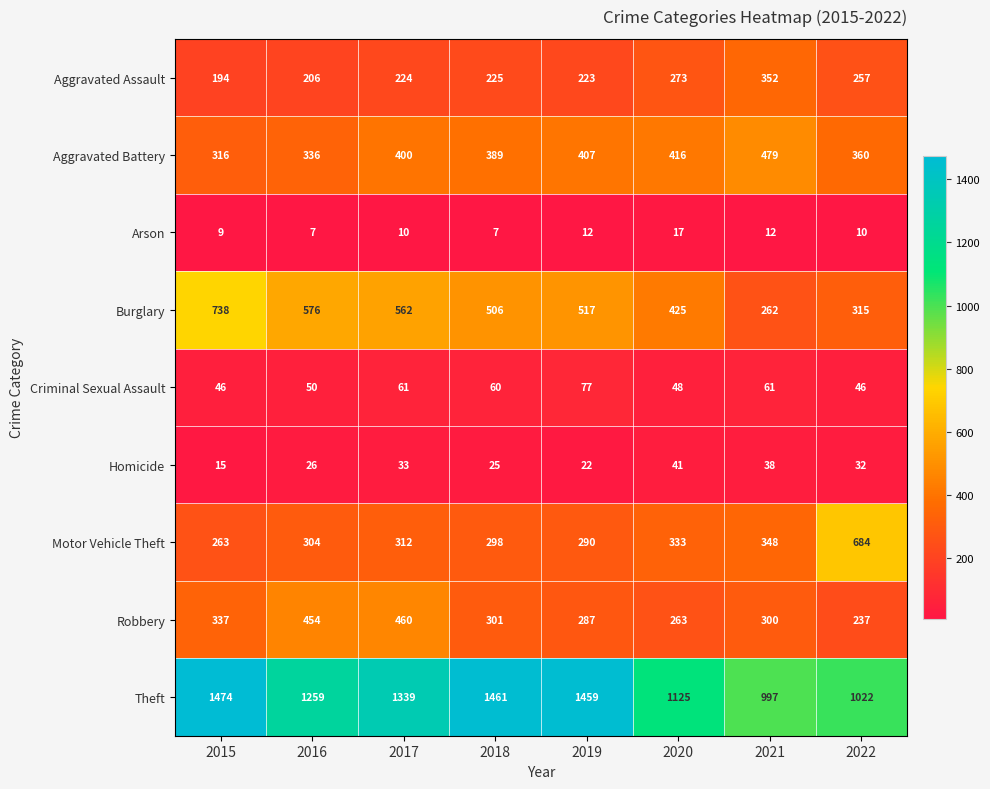

Count the number of categories in the chart.

8